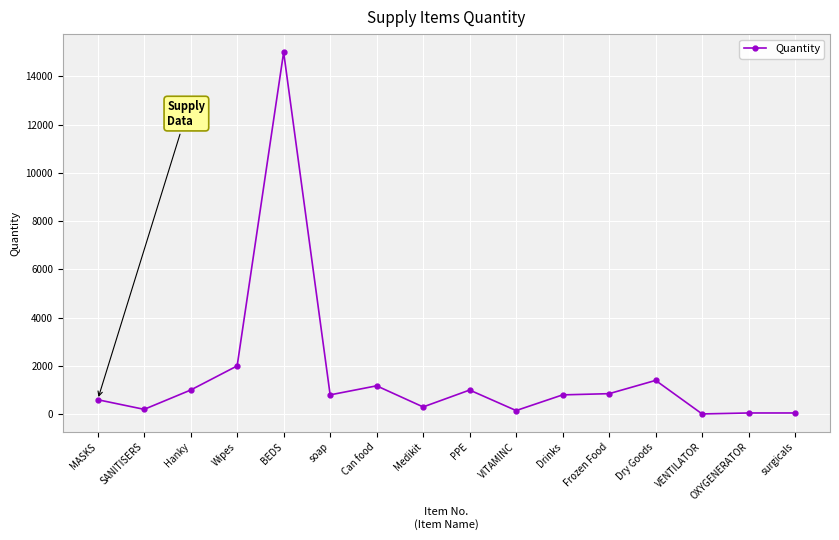

What is the maximum value shown in the chart?

15000